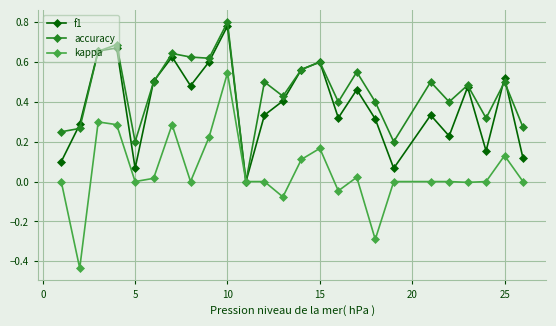

Rank the series by their average value, from highest to lowest.

accuracy, f1, kappa